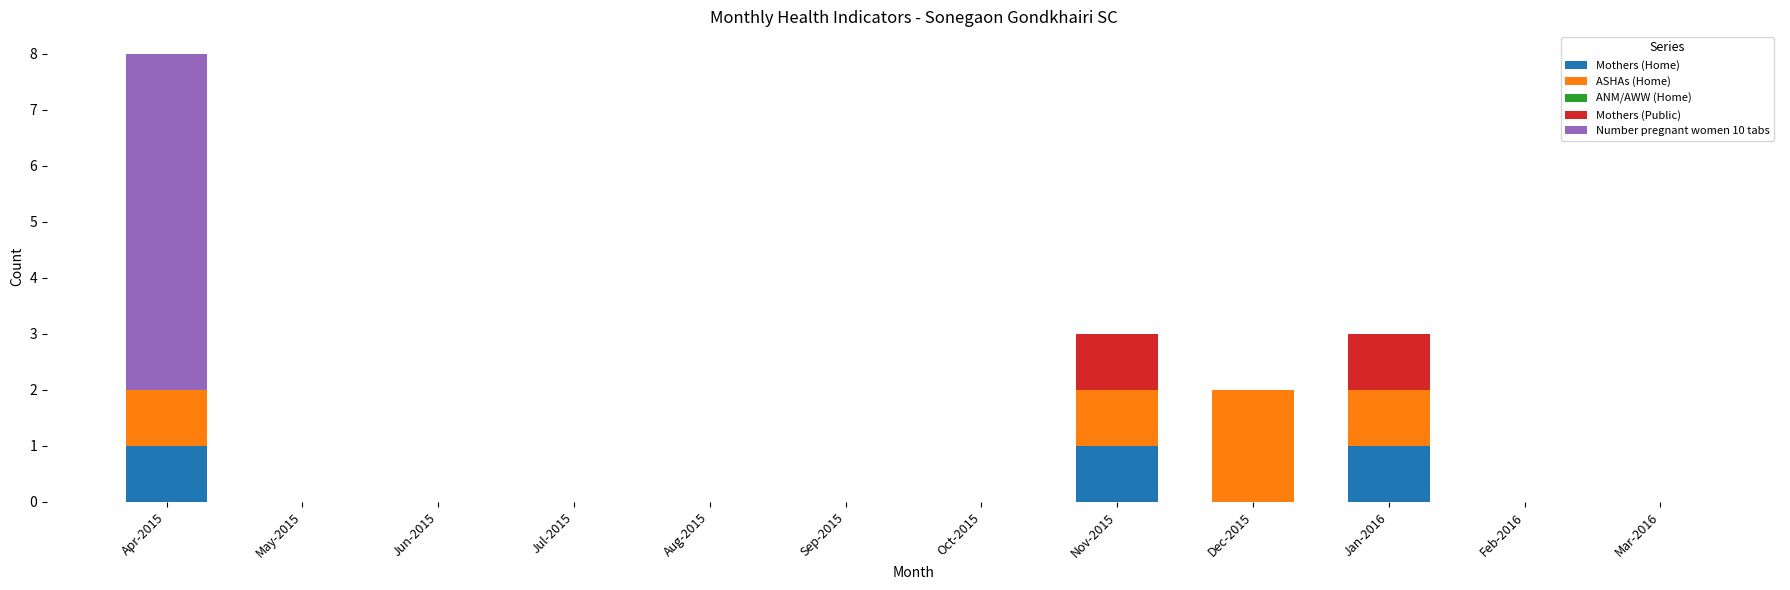

What is the total value across all series at Nov-2015?

3